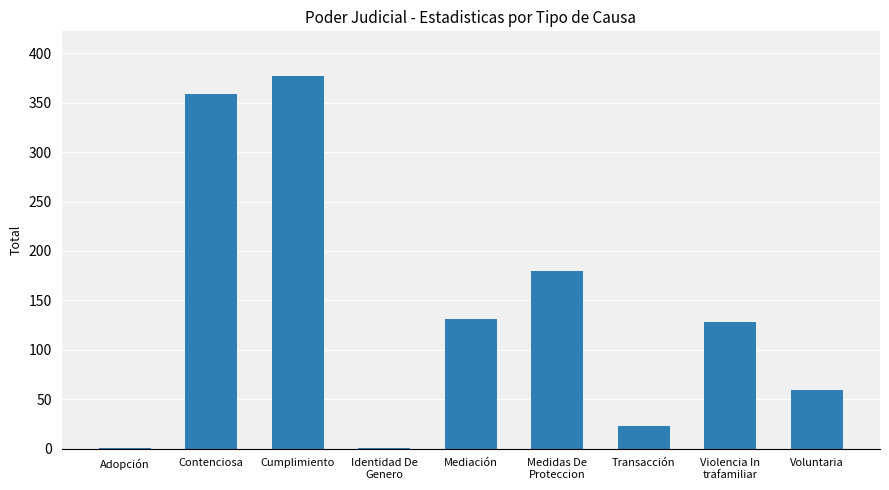

Is it true that the value at Mediación is 131?

True